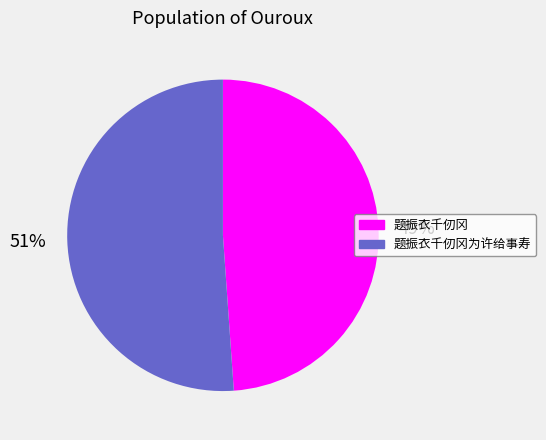

Is there a majority slice in this chart?

Yes